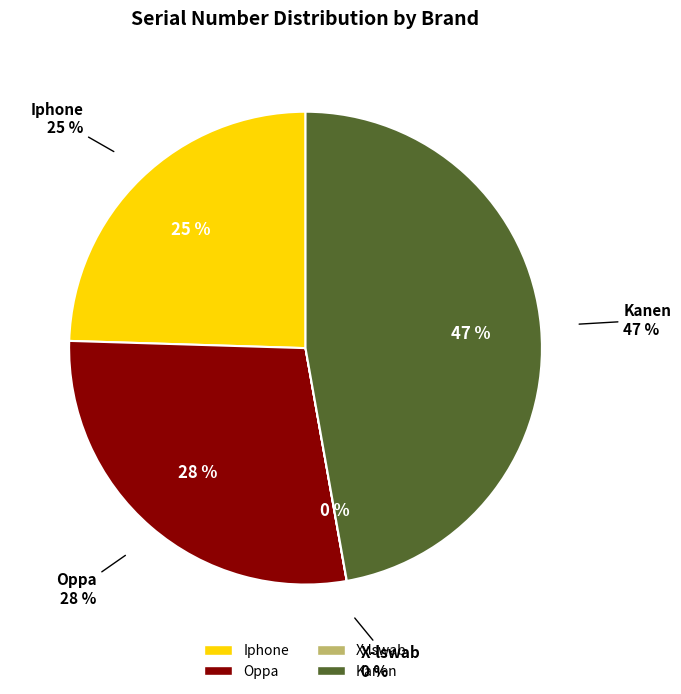

How many segments does this pie chart have?

4